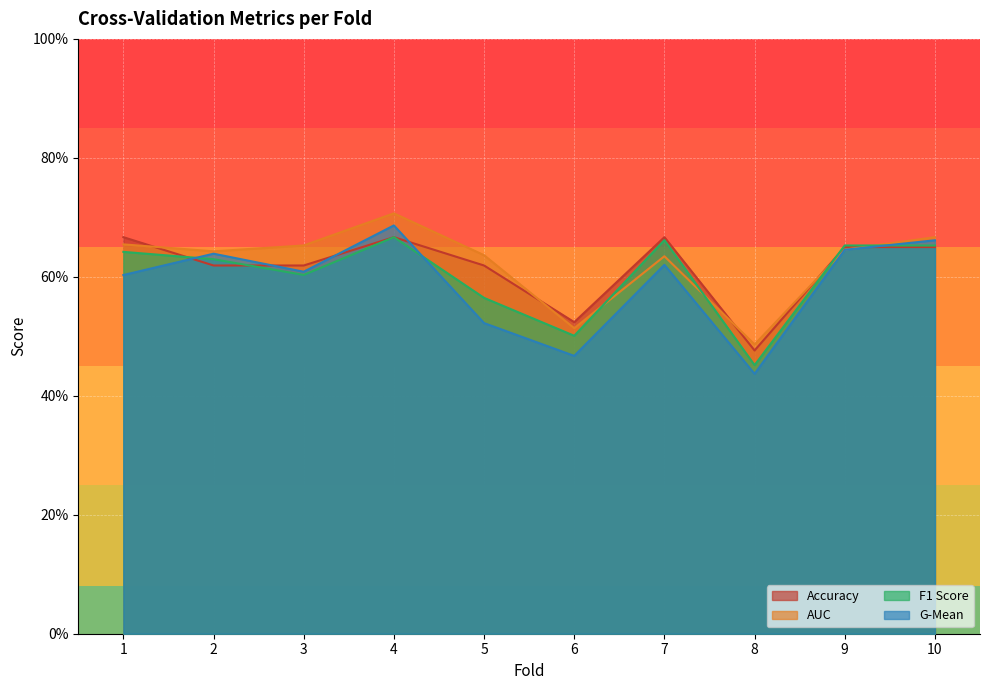

At how many categories does at least one series exceed 0?

10